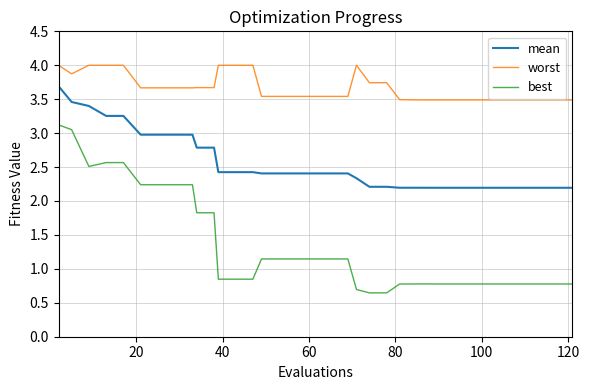

Which series has the largest total across all categories?

worst